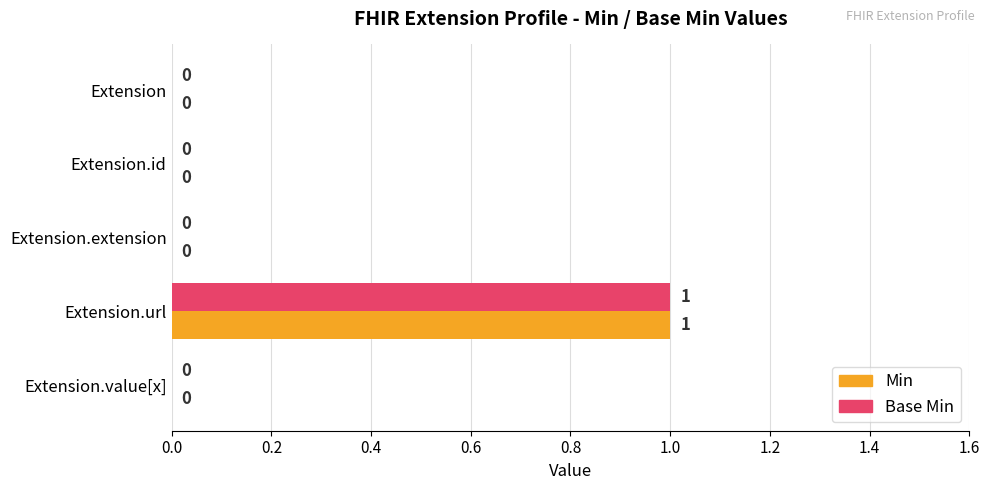

Which category has the highest value in the Min series?

Extension.url